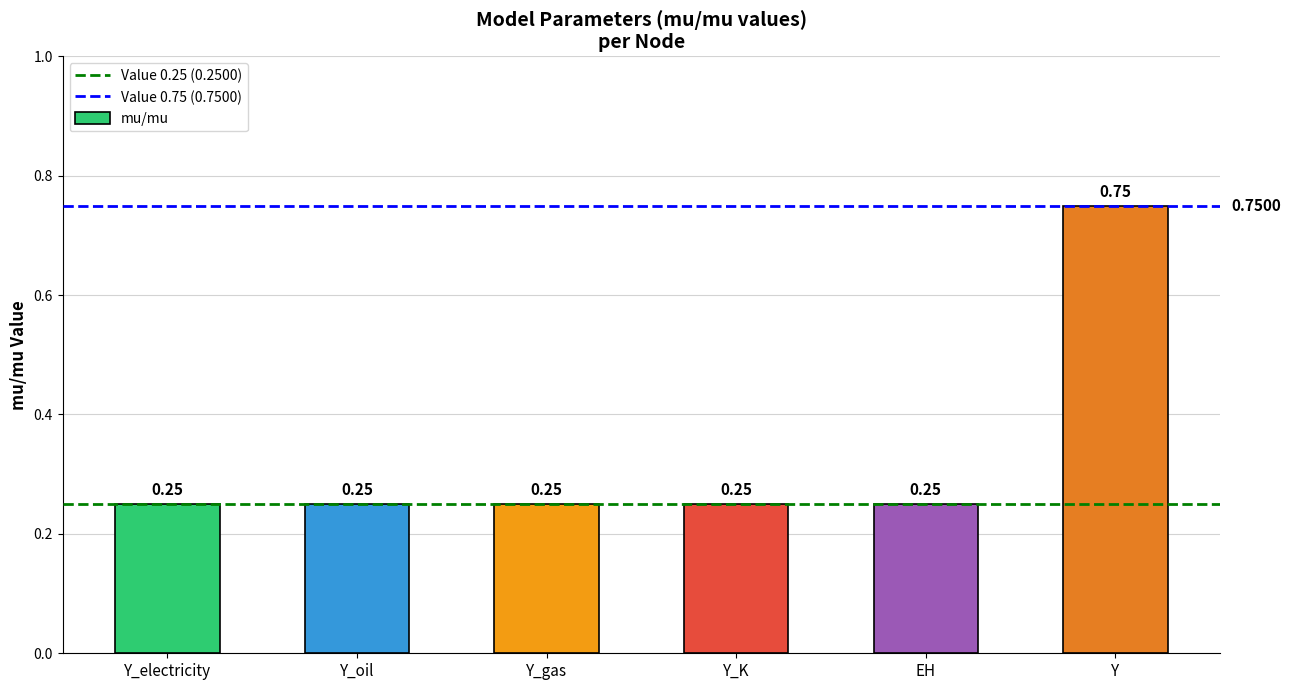

What is the label of the 3rd bar from the left?

Y_gas